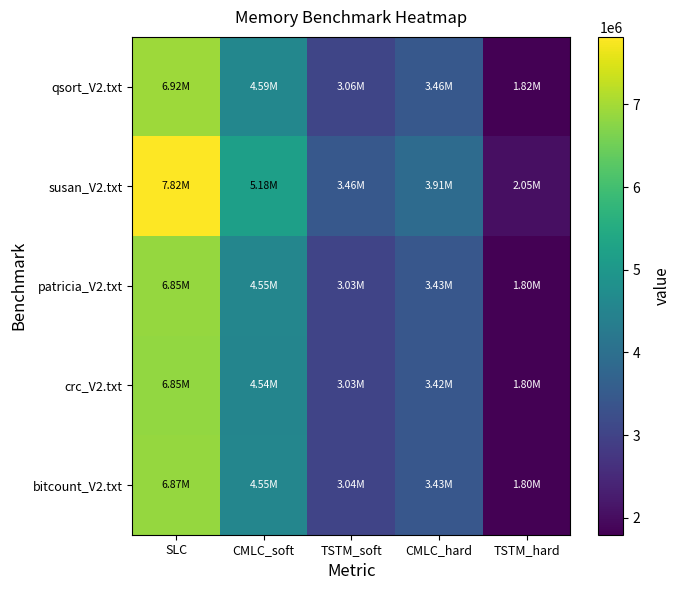

Reading right to left, what are all the values shown in this chart?

qsort_V2.txt: TSTM_hard=1817385.2	CMLC_hard=3462144.0	TSTM_soft=3064189.3	CMLC_soft=4591907.0	SLC=6924288.0
susan_V2.txt: TSTM_hard=2051766.6	CMLC_hard=3907584.0	TSTM_soft=3463785.6	CMLC_soft=5183244.0	SLC=7815168.0
patricia_V2.txt: TSTM_hard=1797148.9	CMLC_hard=3426304.0	TSTM_soft=3031453.6	CMLC_soft=4548001.0	SLC=6852608.0
crc_V2.txt: TSTM_hard=1795699.0	CMLC_hard=3422976.0	TSTM_soft=3028411.4	CMLC_soft=4541242.0	SLC=6845952.0
bitcount_V2.txt: TSTM_hard=1801183.6	CMLC_hard=3432960.0	TSTM_soft=3037802.4	CMLC_soft=4553778.0	SLC=6865920.0